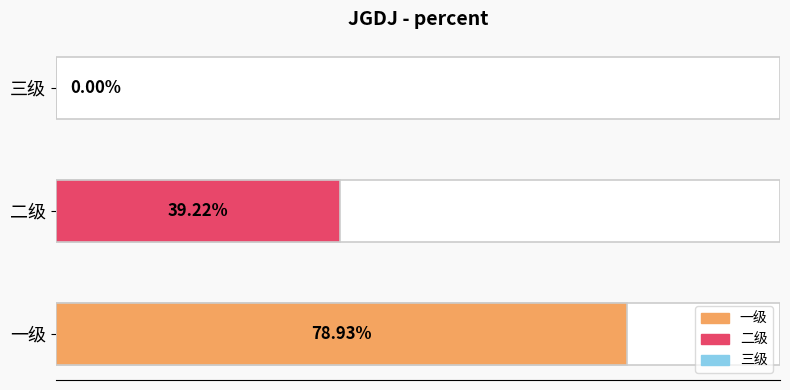

Is it true that the value at 三级 is 0.0?

True